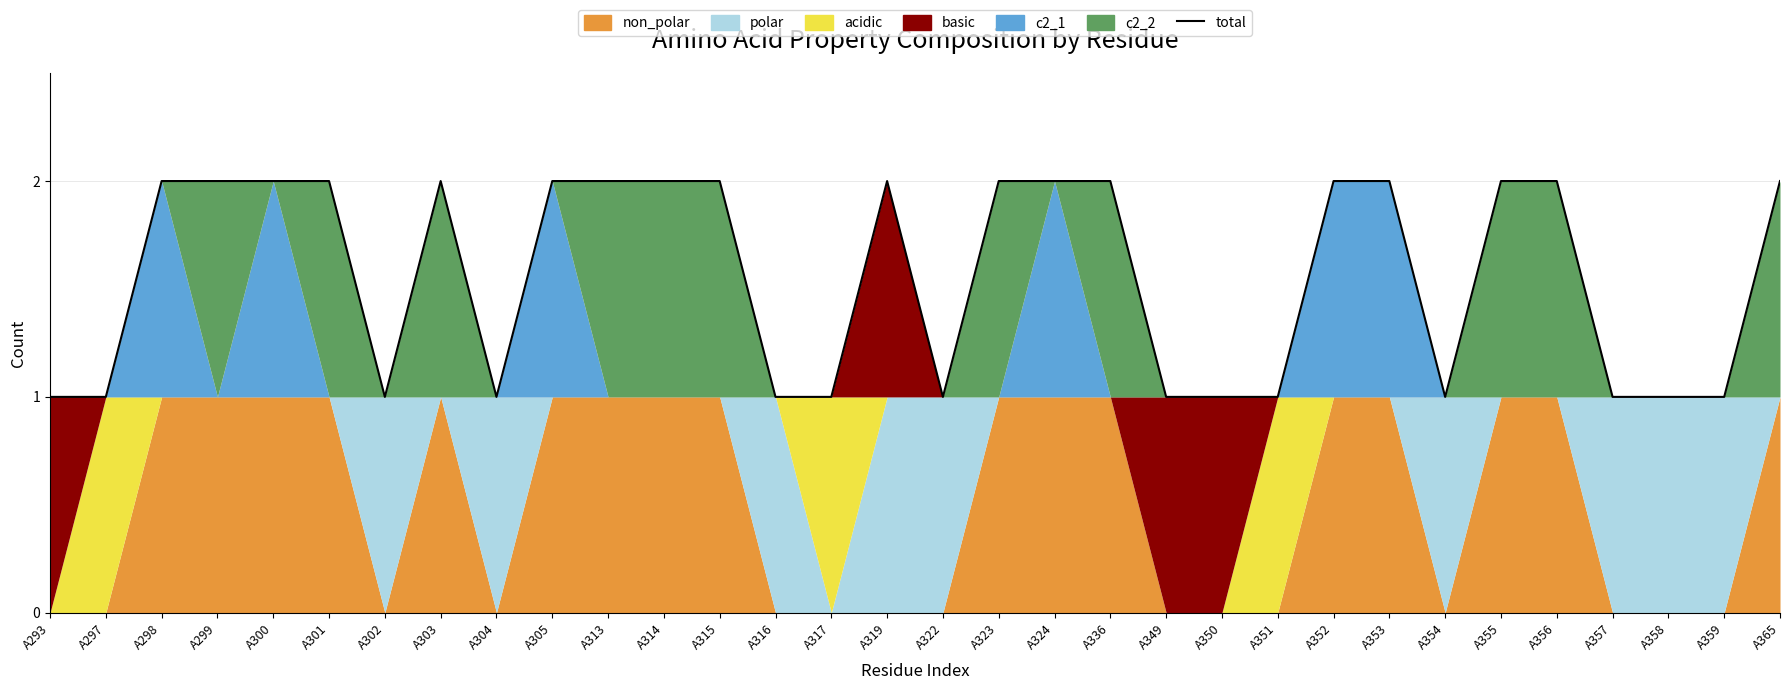

What is the maximum value shown in the chart?

2